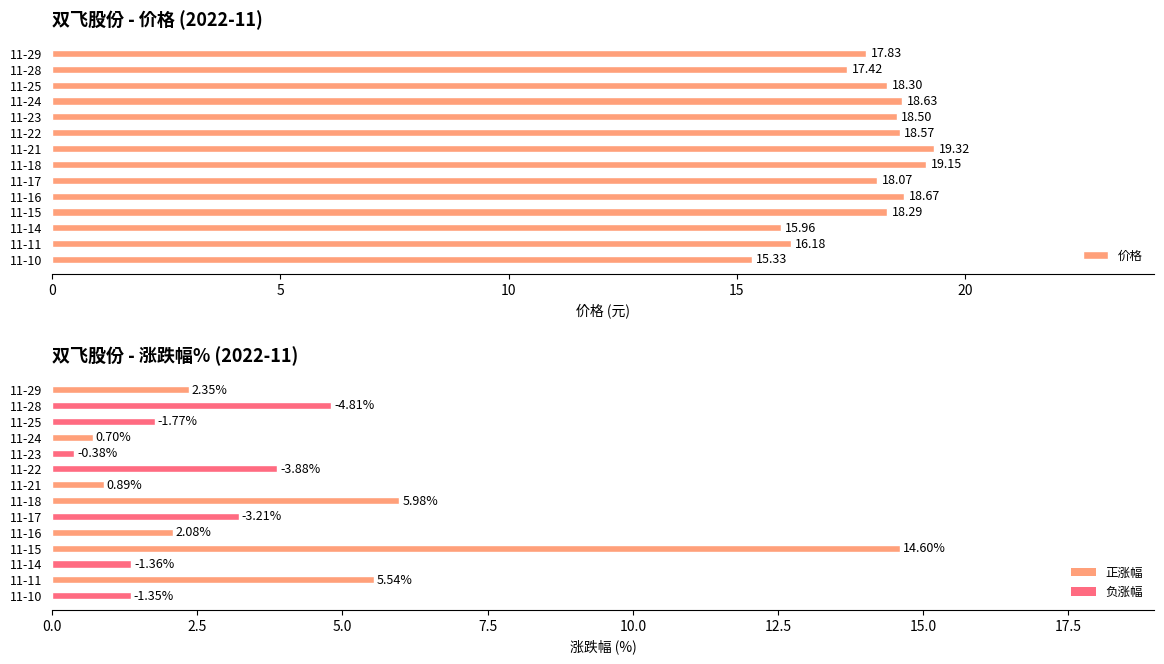

How many values in the 价格 series exceed 18?

9